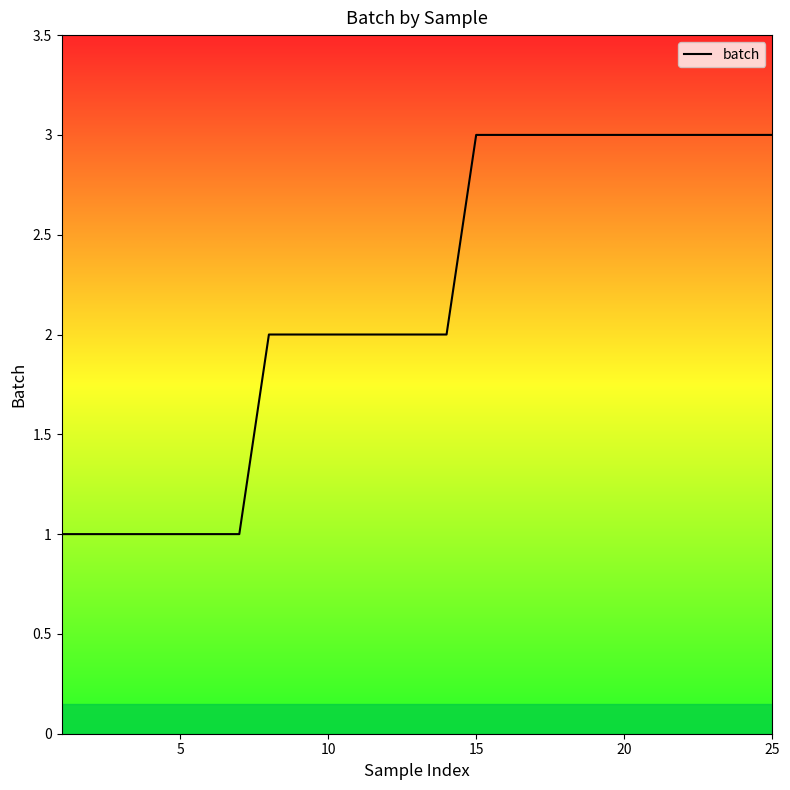

What is the maximum value shown in the chart?

3